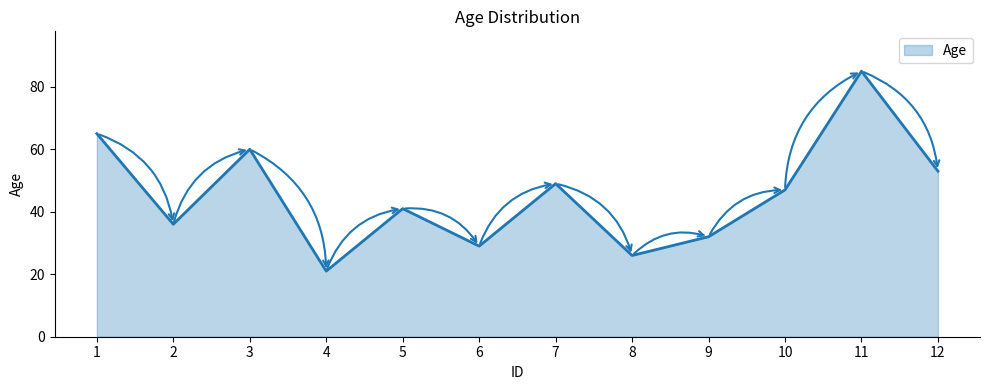

Where does the data first go above 47?

1